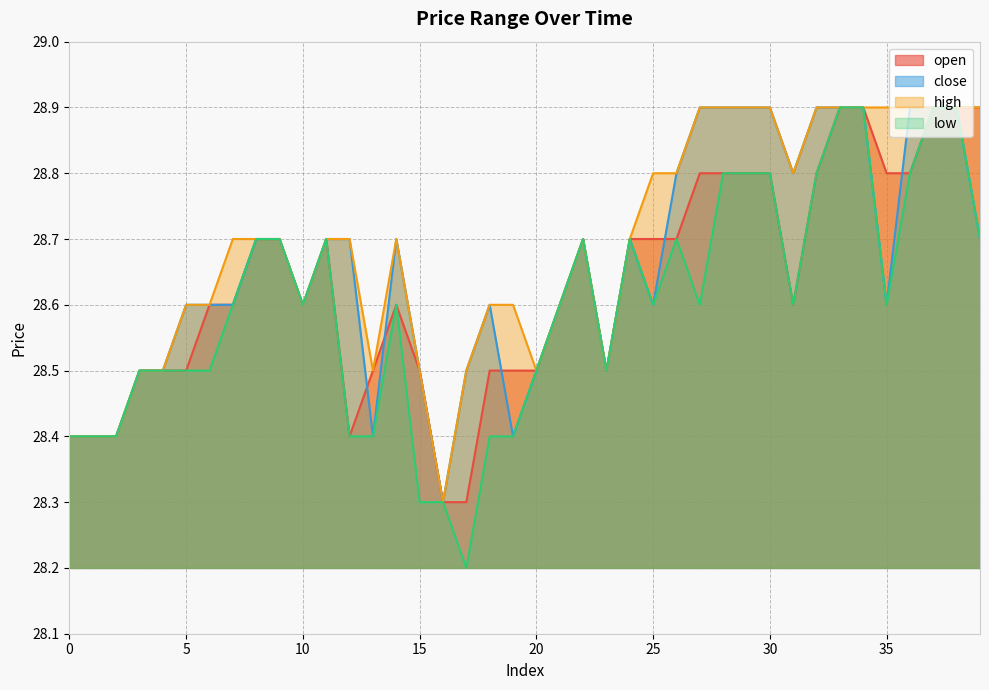

Reading right to left, list all the values displayed in this chart.

open: 39=28.9	38=28.9	37=28.9	36=28.8	35=28.8	34=28.9	33=28.9	32=28.8	31=28.6	30=28.8	29=28.8	28=28.8	27=28.8	26=28.7	25=28.7	24=28.7	23=28.5	22=28.7	21=28.6	20=28.5	19=28.5	18=28.5	17=28.3	16=28.3	15=28.5	14=28.6	13=28.5	12=28.4	11=28.7	10=28.6	9=28.7	8=28.7	7=28.6	6=28.6	5=28.5	4=28.5	3=28.5	2=28.4	1=28.4	0=28.4
close: 39=28.7	38=28.9	37=28.9	36=28.9	35=28.6	34=28.9	33=28.9	32=28.9	31=28.8	30=28.9	29=28.9	28=28.9	27=28.9	26=28.8	25=28.6	24=28.7	23=28.5	22=28.7	21=28.6	20=28.5	19=28.4	18=28.6	17=28.5	16=28.3	15=28.5	14=28.7	13=28.4	12=28.7	11=28.7	10=28.6	9=28.7	8=28.7	7=28.6	6=28.6	5=28.6	4=28.5	3=28.5	2=28.4	1=28.4	0=28.4
high: 39=28.9	38=28.9	37=28.9	36=28.9	35=28.9	34=28.9	33=28.9	32=28.9	31=28.8	30=28.9	29=28.9	28=28.9	27=28.9	26=28.8	25=28.8	24=28.7	23=28.5	22=28.7	21=28.6	20=28.5	19=28.6	18=28.6	17=28.5	16=28.3	15=28.5	14=28.7	13=28.5	12=28.7	11=28.7	10=28.6	9=28.7	8=28.7	7=28.7	6=28.6	5=28.6	4=28.5	3=28.5	2=28.4	1=28.4	0=28.4
low: 39=28.7	38=28.9	37=28.9	36=28.8	35=28.6	34=28.9	33=28.9	32=28.8	31=28.6	30=28.8	29=28.8	28=28.8	27=28.6	26=28.7	25=28.6	24=28.7	23=28.5	22=28.7	21=28.6	20=28.5	19=28.4	18=28.4	17=28.2	16=28.3	15=28.3	14=28.6	13=28.4	12=28.4	11=28.7	10=28.6	9=28.7	8=28.7	7=28.6	6=28.5	5=28.5	4=28.5	3=28.5	2=28.4	1=28.4	0=28.4